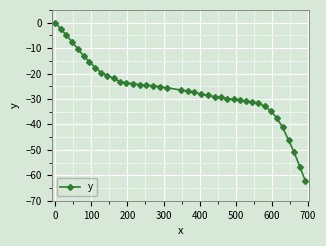

What is the smallest value displayed?

-62.3